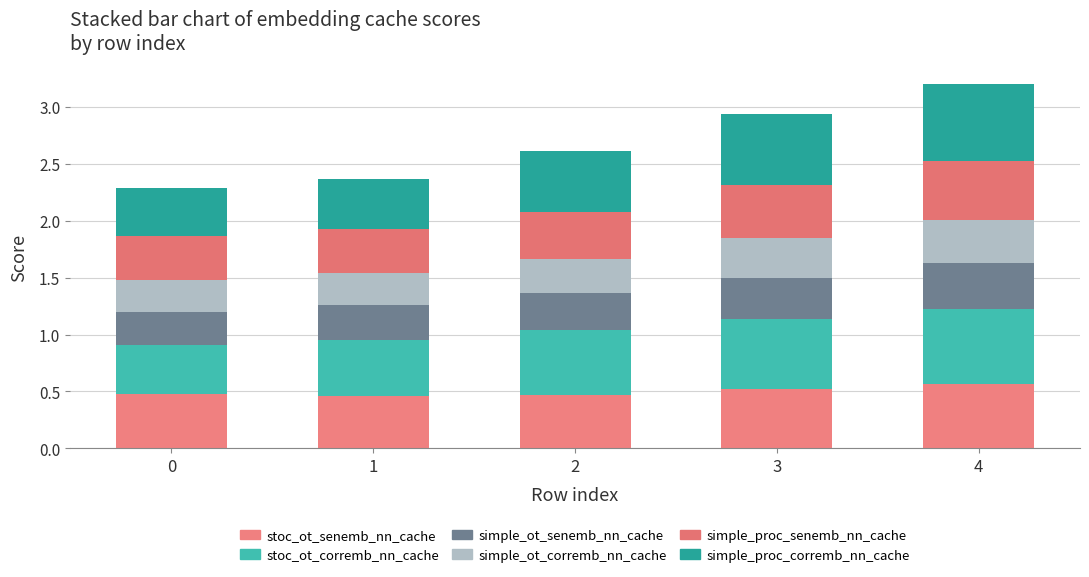

Between 4 and 1, which is larger?

4